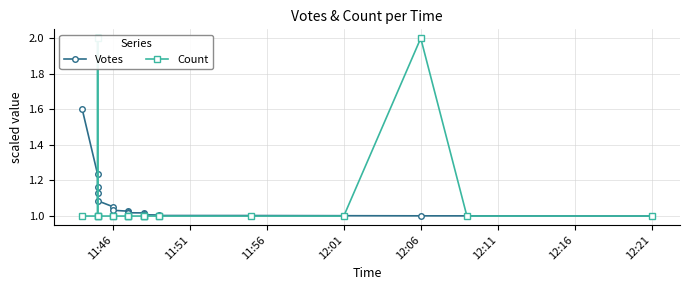

Does the chart have visible grid lines?

Yes